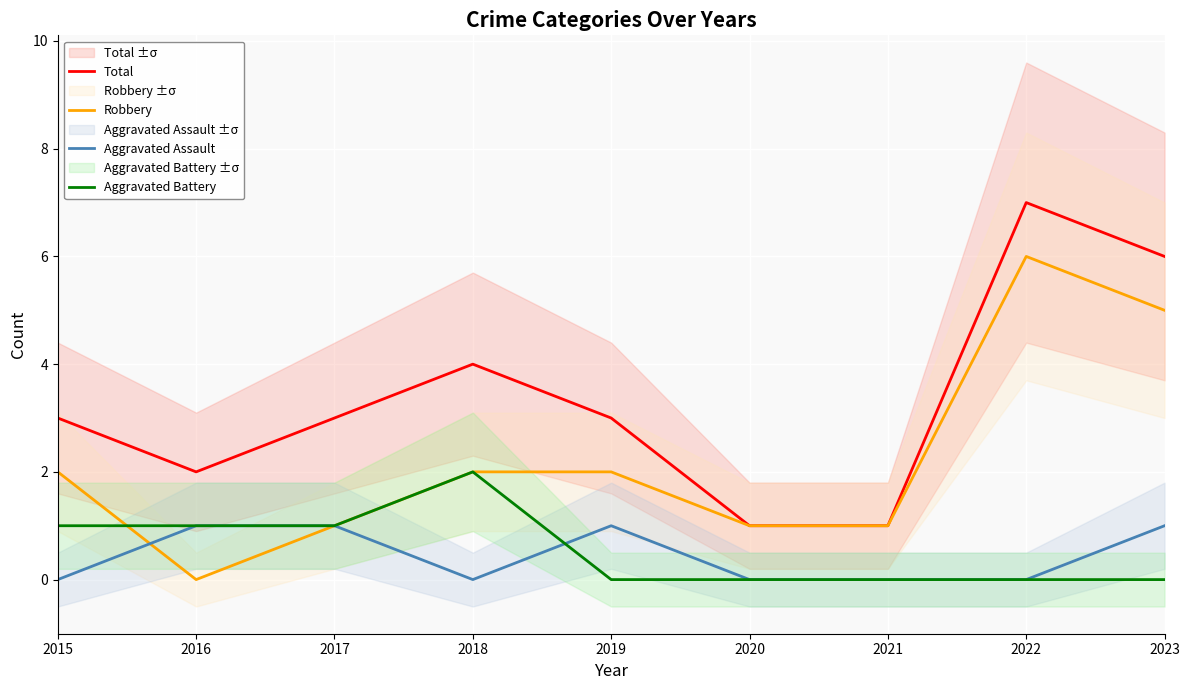

Is it true that Robbery equals 0 at 2020?

False